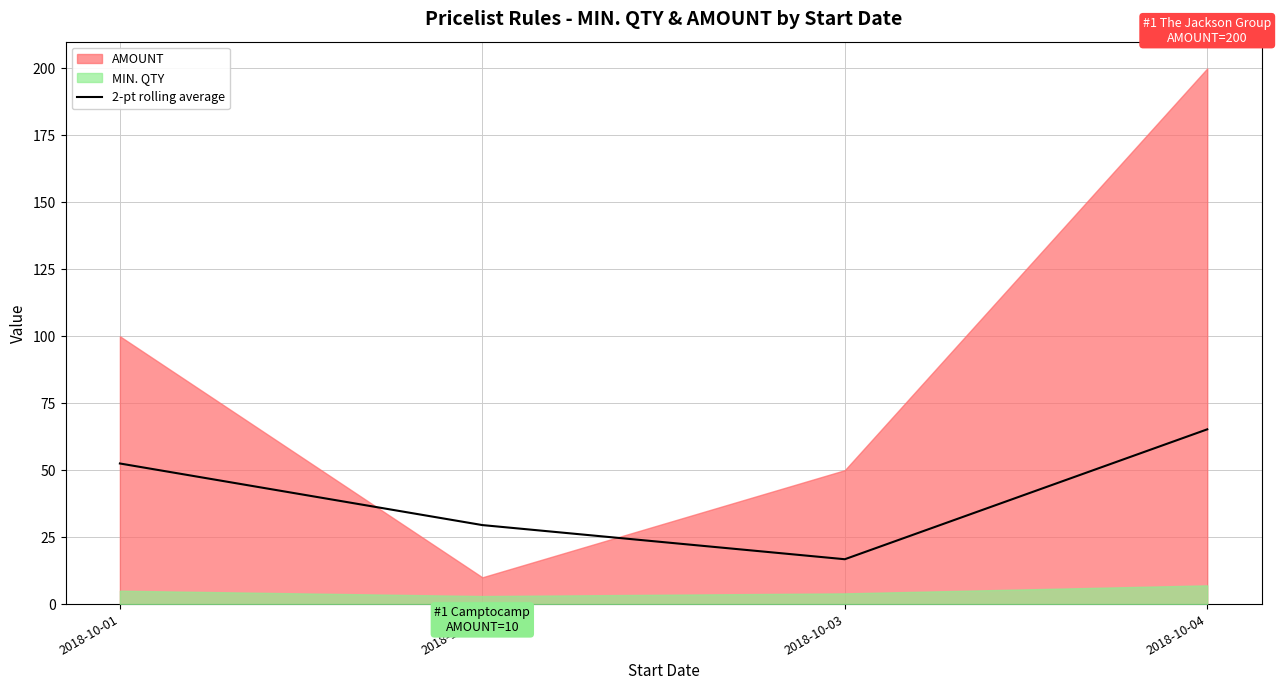

Reading left to right, what are all the values shown in this chart?

2018-10-01=52.5	2018-10-02=29.5	2018-10-03=16.8	2018-10-04=65.2